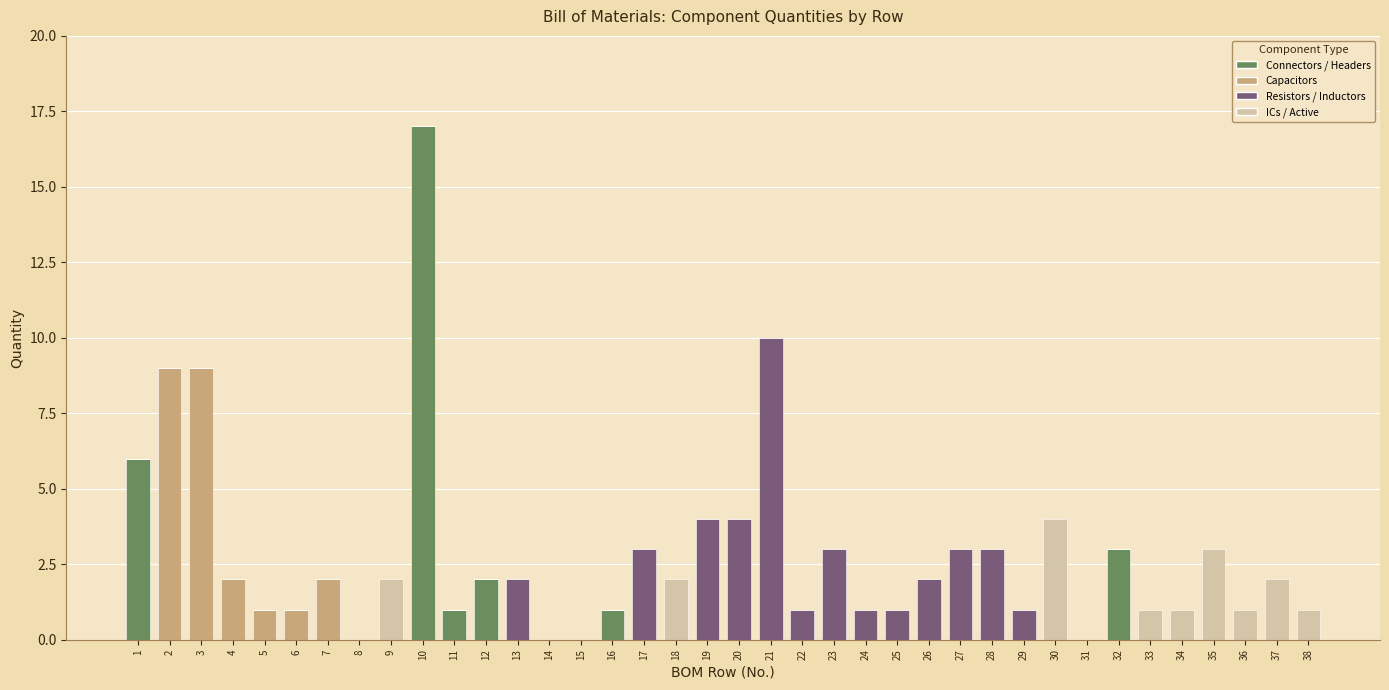

What are all the series names shown in the legend?

Connectors / Headers, Capacitors, Resistors / Inductors, ICs / Active